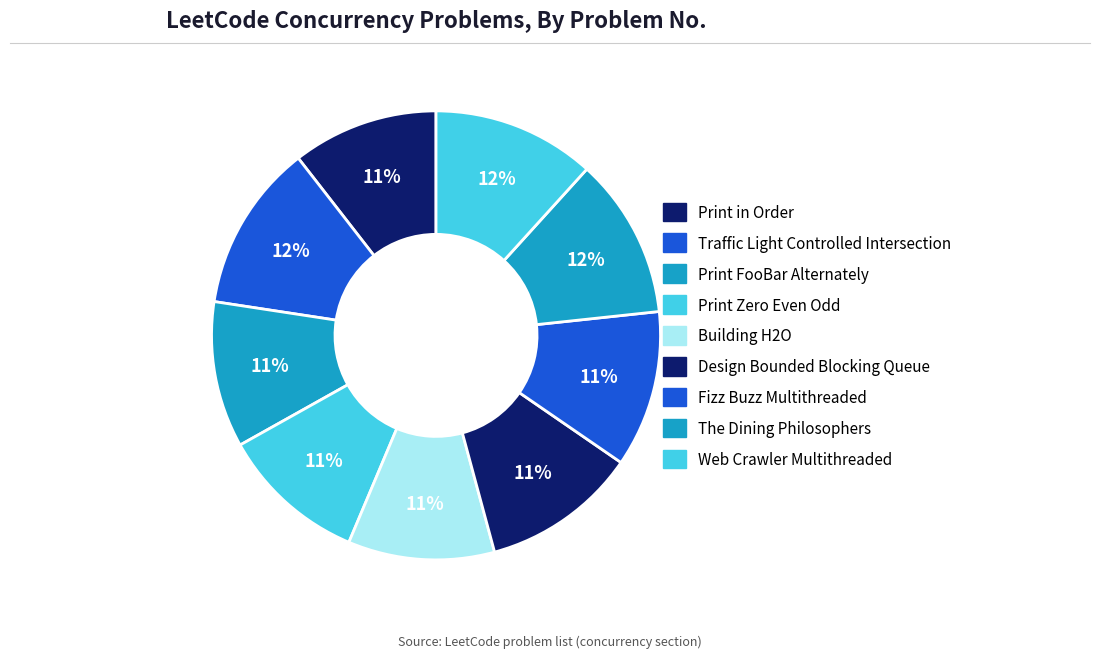

How many slices are in this pie chart?

9